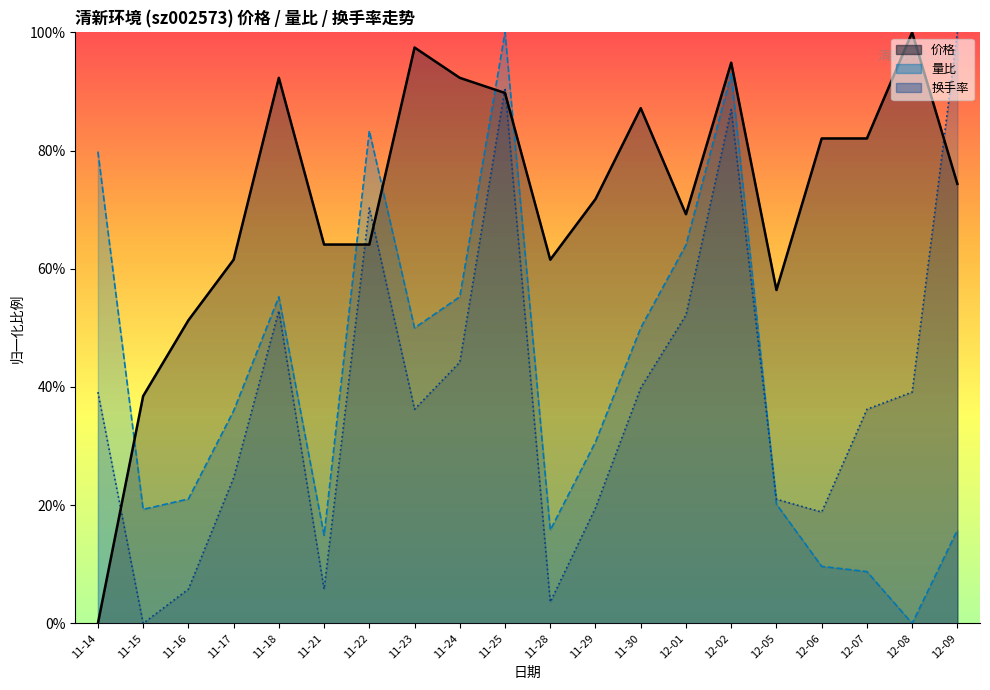

Which category has the highest value in the 换手率 series?

12-09